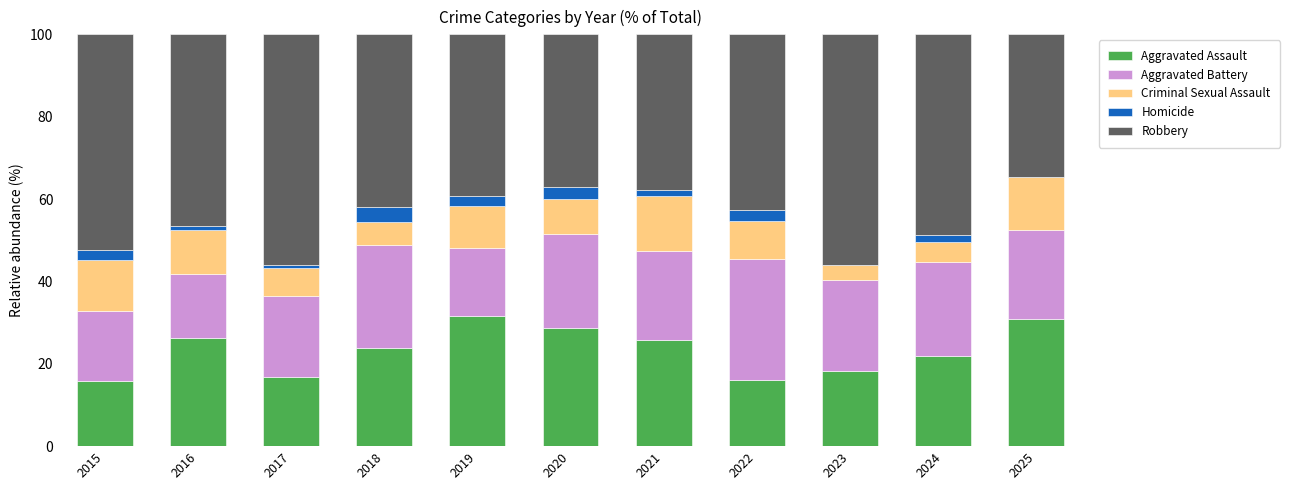

What is the sum of all Aggravated Assault values?

255.7